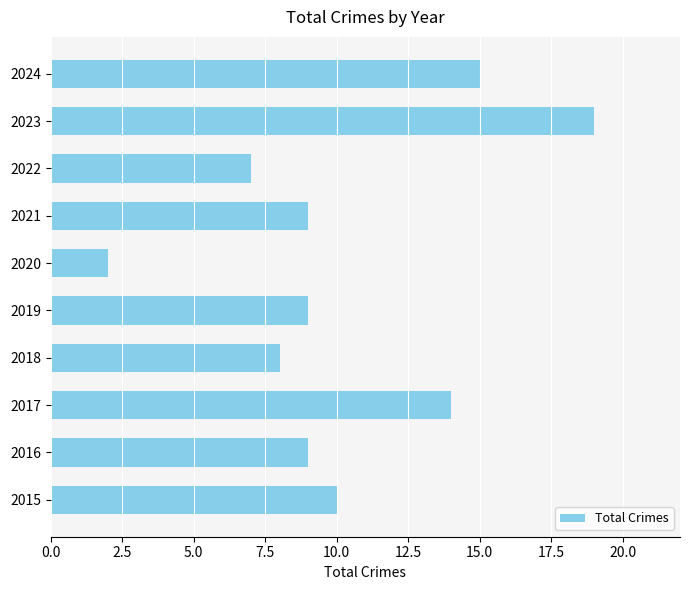

What is the ratio of the value at 2019 to the value at 2021?

1.0